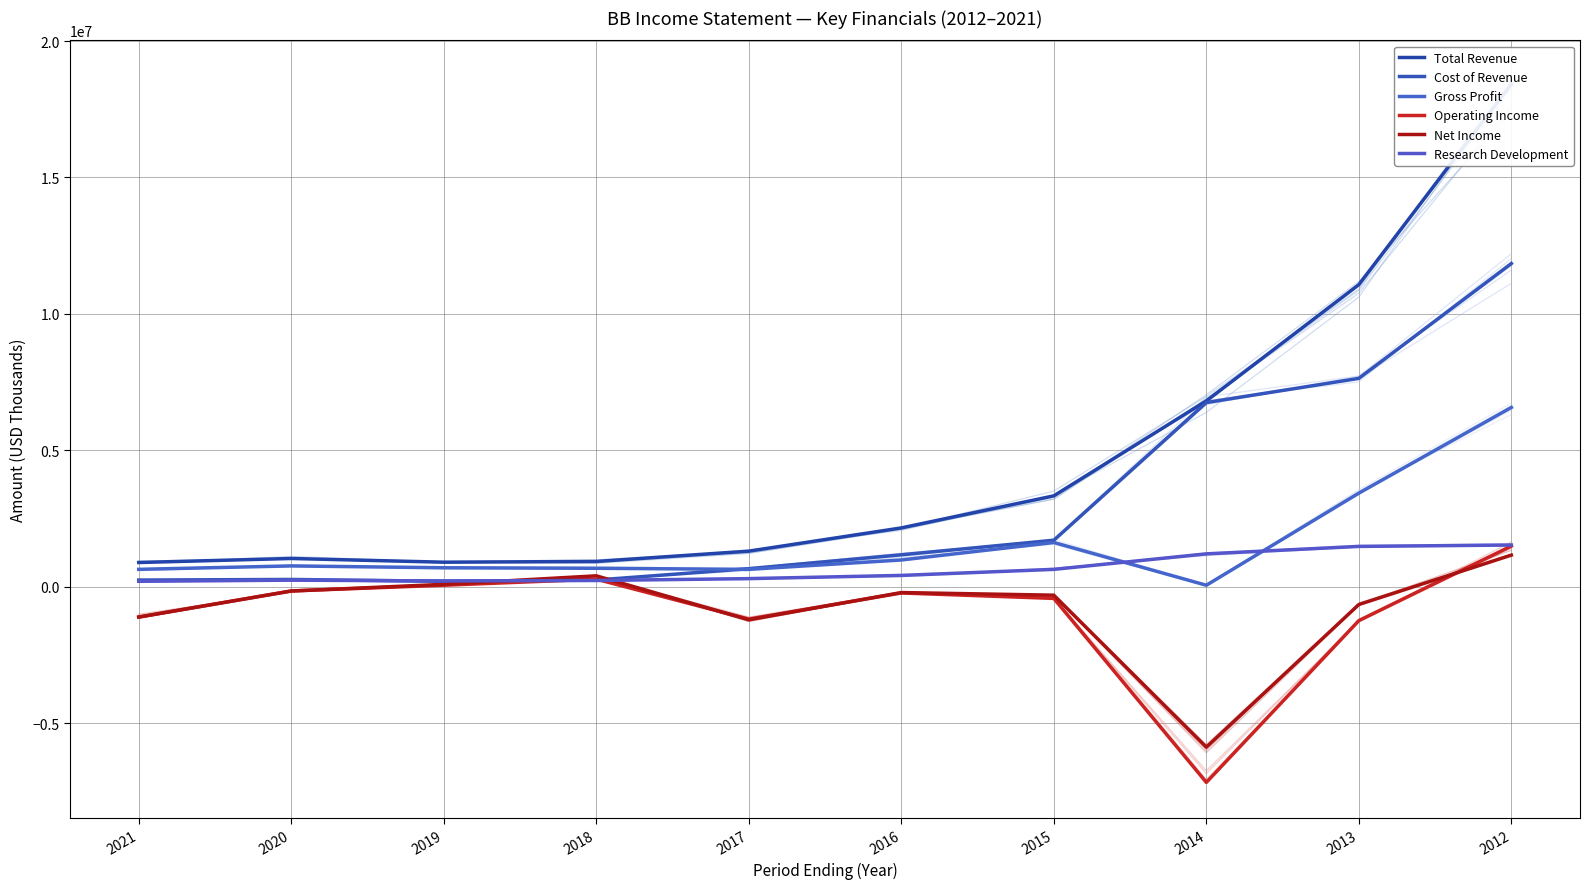

True or false: Operating Income and Gross Profit intersect in this chart.

False